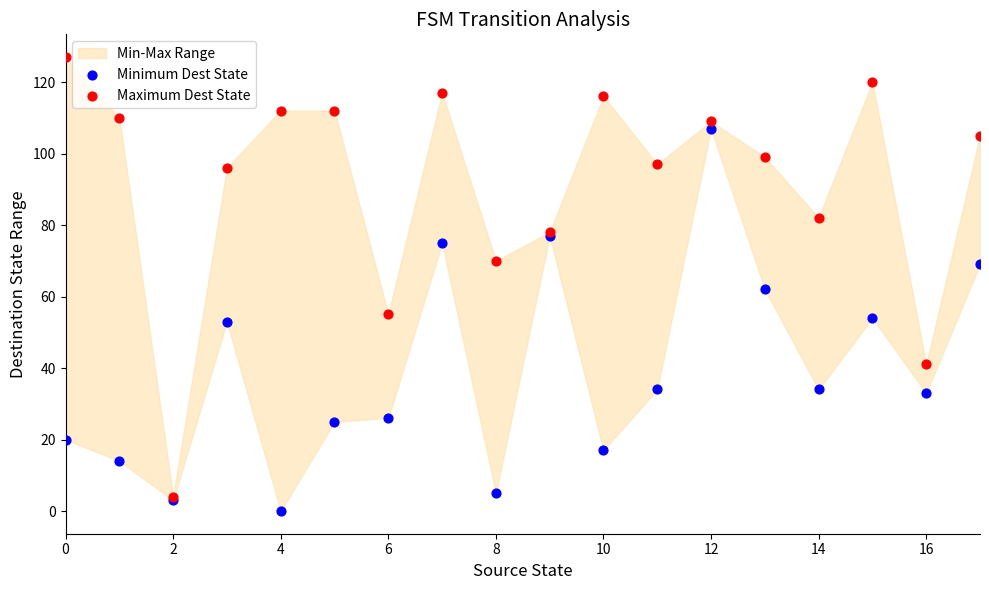

Which series has the widest spread of Y values?

Maximum Dest State